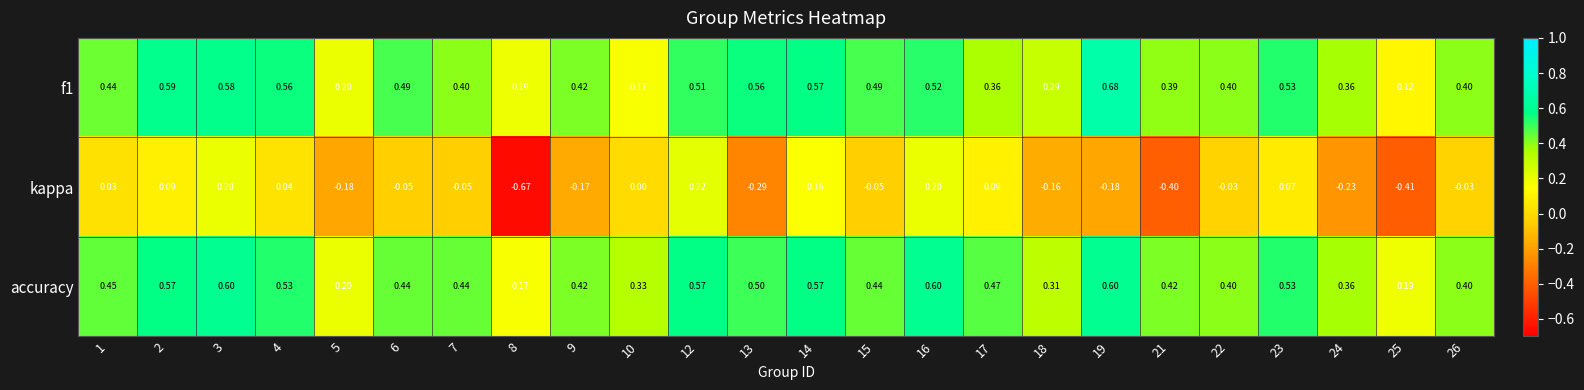

Which series has the largest total across all categories?

accuracy